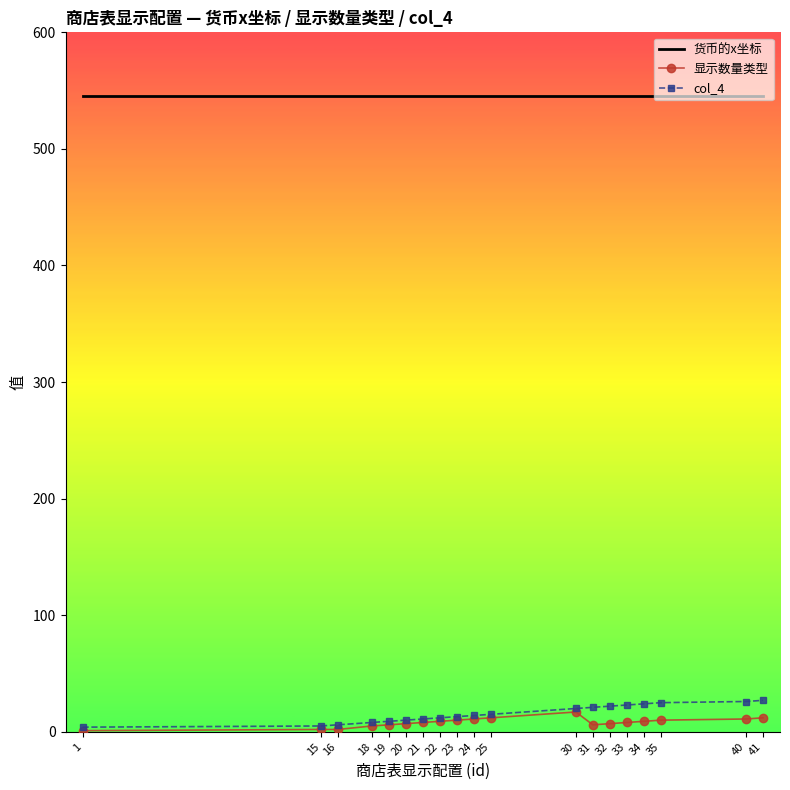

Which series has the largest total across all categories?

货币的x坐标